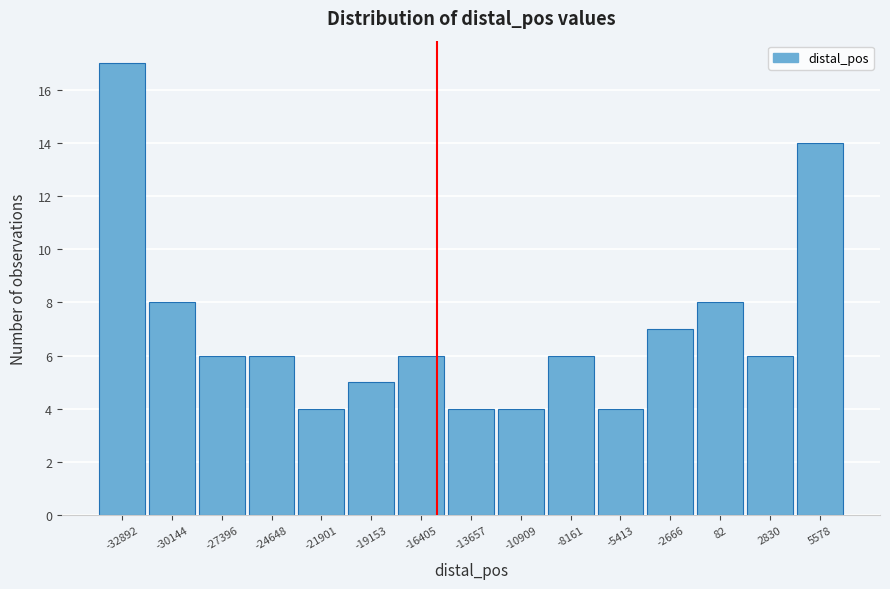

What is the height of the bar covering -15000 to -12500 on the x-axis? Neither the bar edges nor the heights are printed on the chart, so give them approximately, as read against the axes.

4